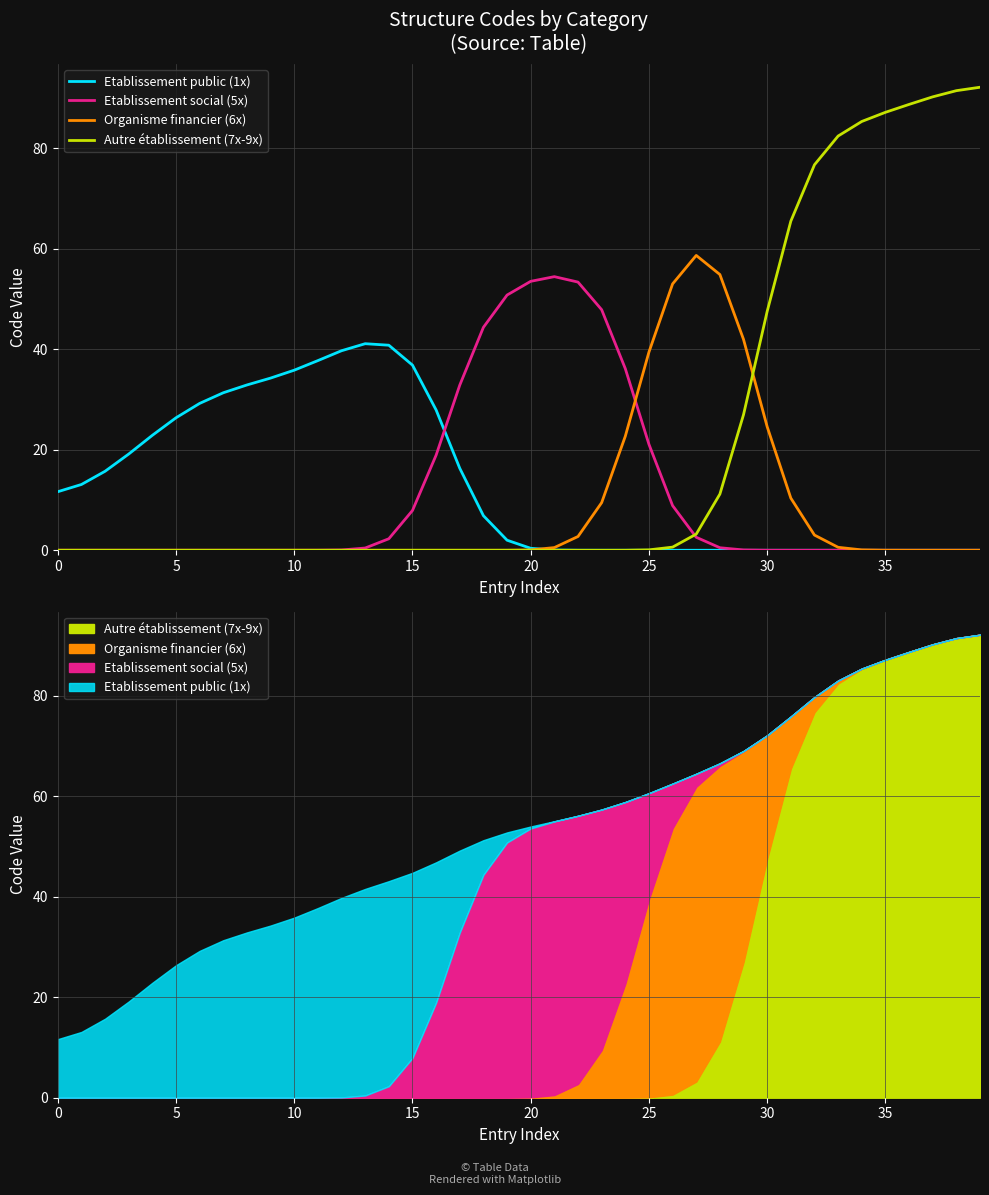

How many interior local peaks does the Organisme financier (6x) series have?

1